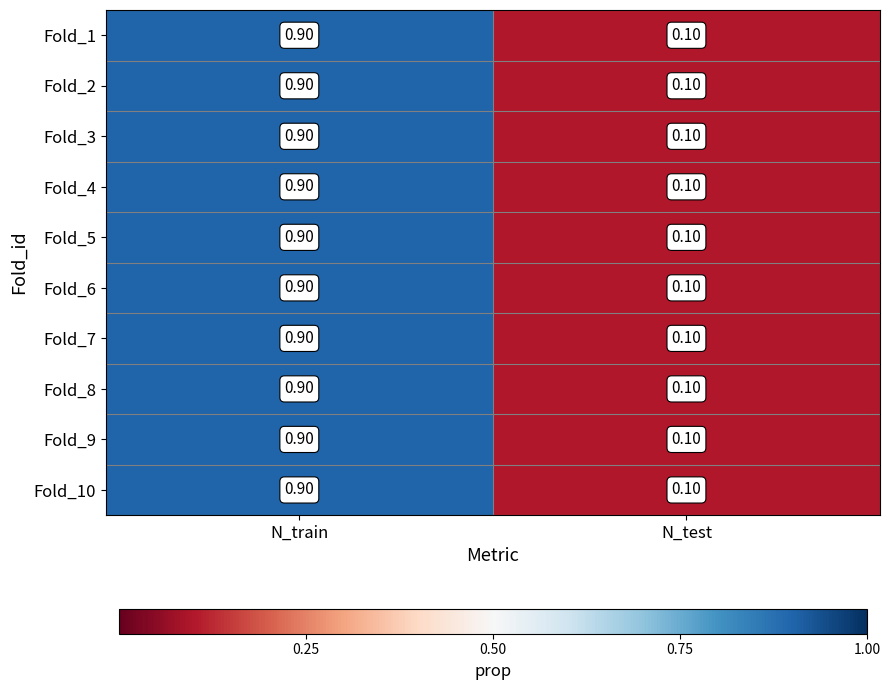

At which category is the sum across all series the highest?

N_train